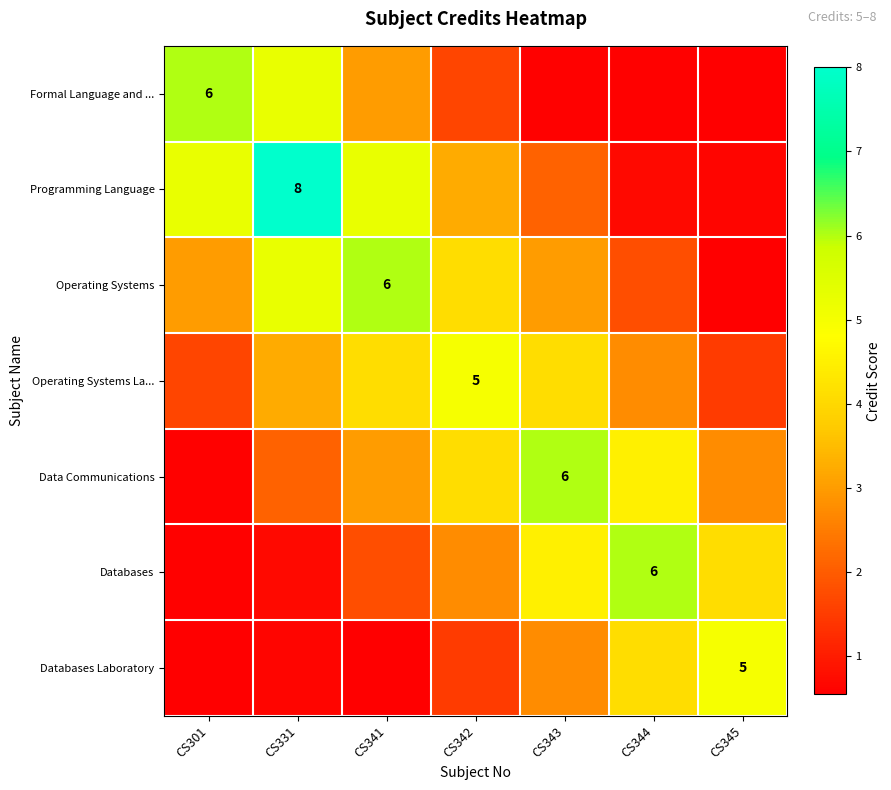

Is it true that Operating Systems La... equals 2.5 at CS345?

False